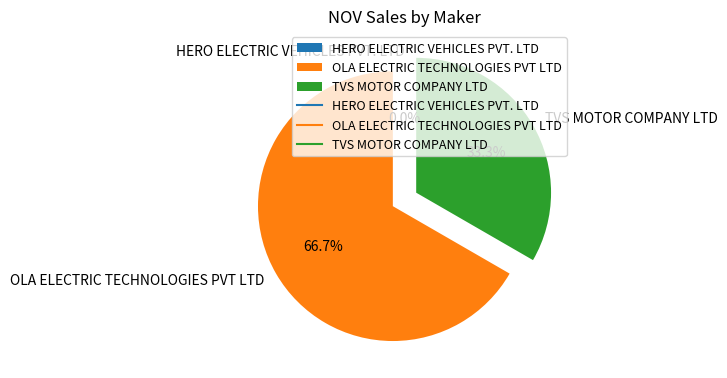

Rank the categories by value from highest to lowest.

OLA ELECTRIC TECHNOLOGIES PVT LTD, TVS MOTOR COMPANY LTD, HERO ELECTRIC VEHICLES PVT. LTD